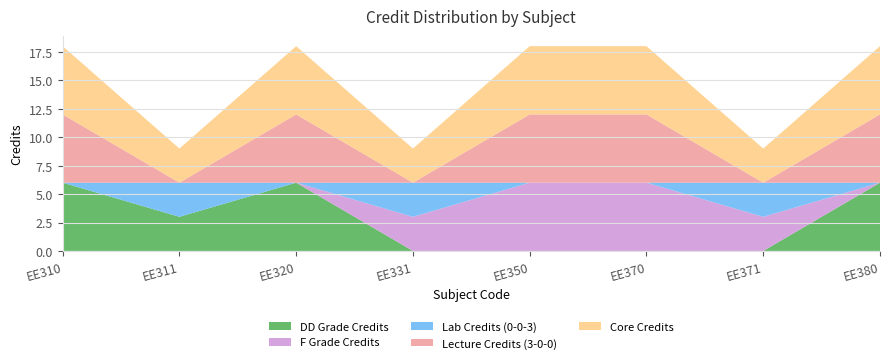

Reading left to right, extract all data points from this chart.

DD Subjects: 6	3	6	0	0	0	0	6
F Subjects: 0	0	0	3	6	6	3	0
Lab Credits: 0	3	0	3	0	0	3	0
Lecture Credits: 6	0	6	0	6	6	0	6
Core Credits: 6	3	6	3	6	6	3	6